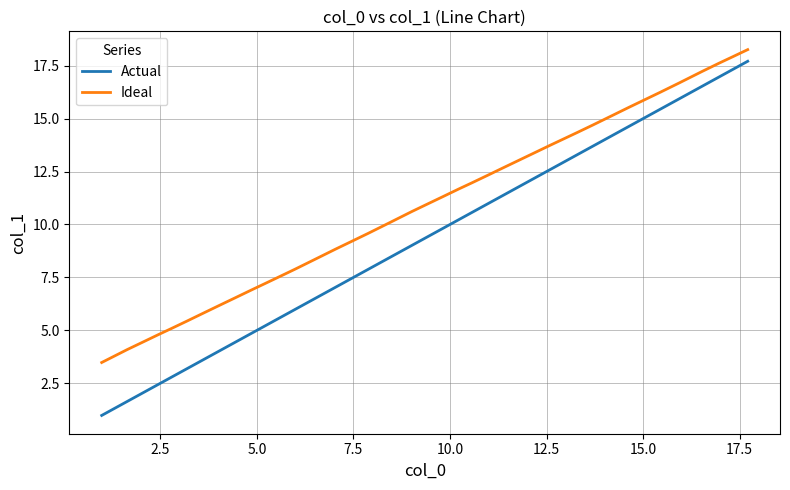

Which series has the largest total across all categories?

Ideal